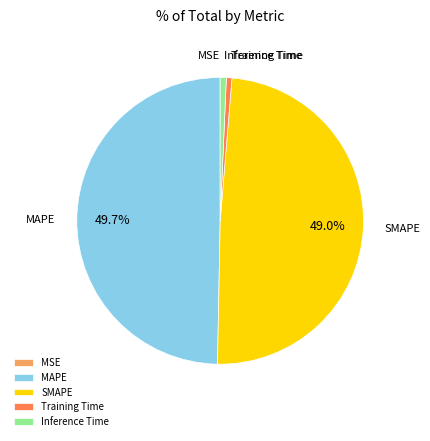

Is Inference Time the majority of the pie?

No